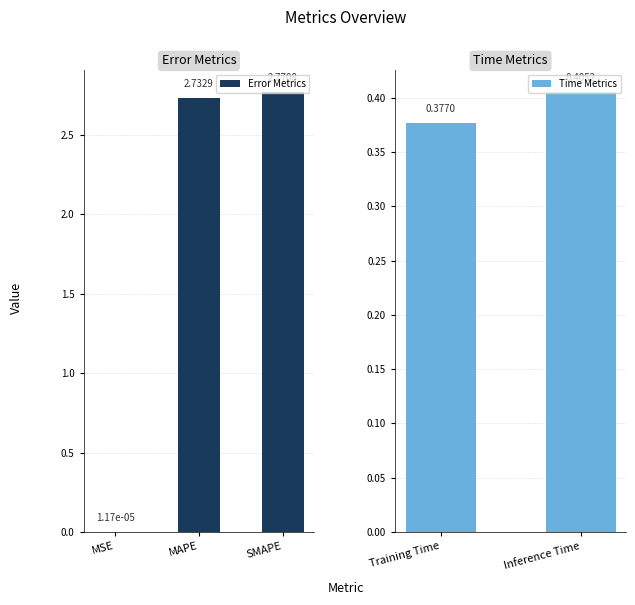

At which label is the value closest to 1?

Inference Time